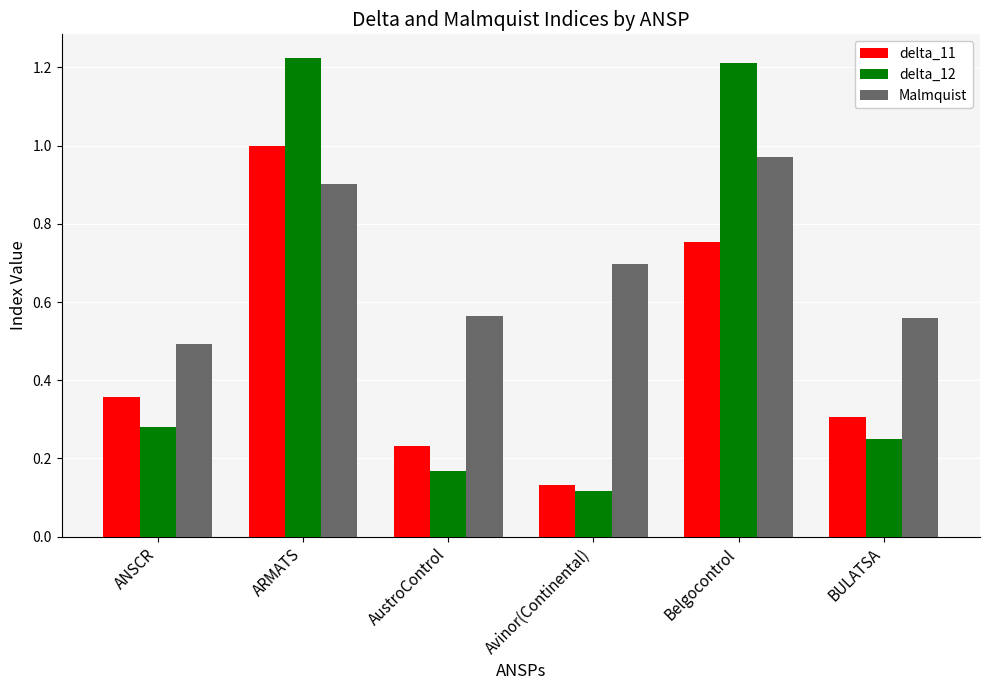

What is the difference between the maximum and minimum values in the Malmquist series?

0.5